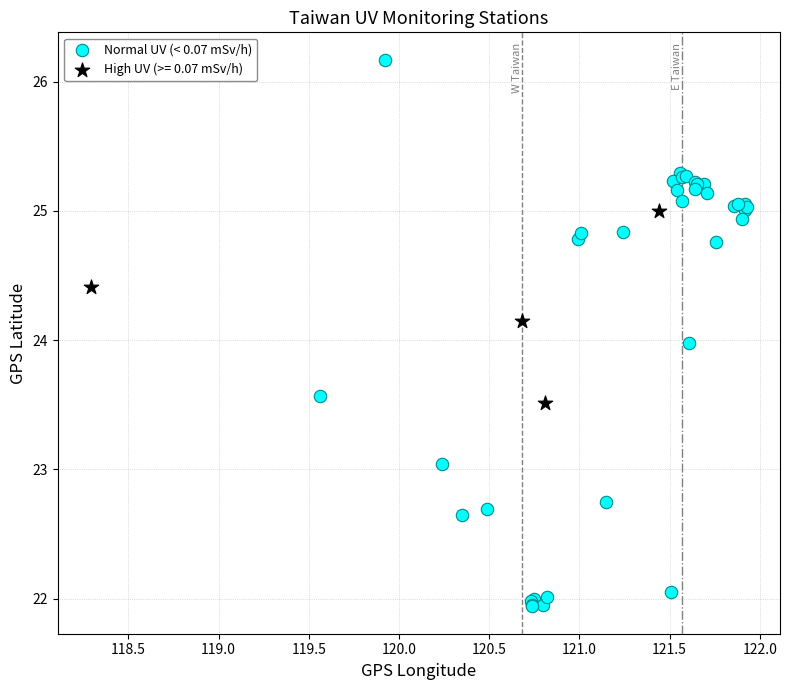

Which series has the widest spread of Y values?

Normal UV (< 0.07 mSv/h)